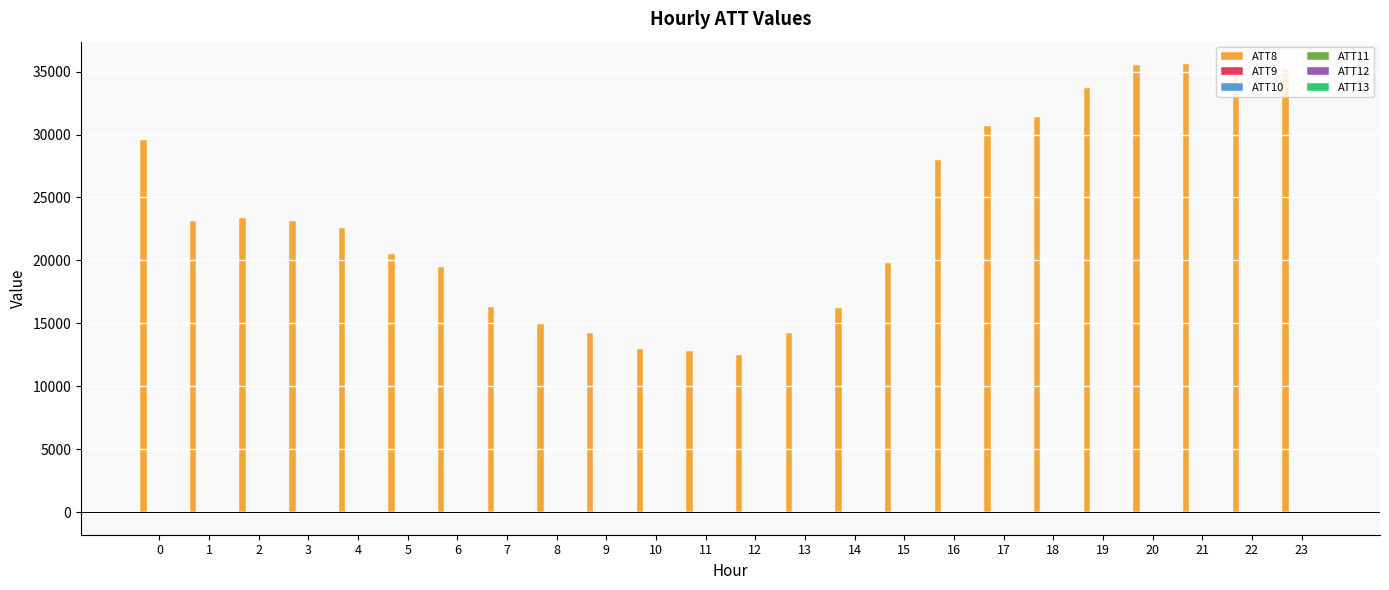

What is the maximum value shown in the chart?

35600.0